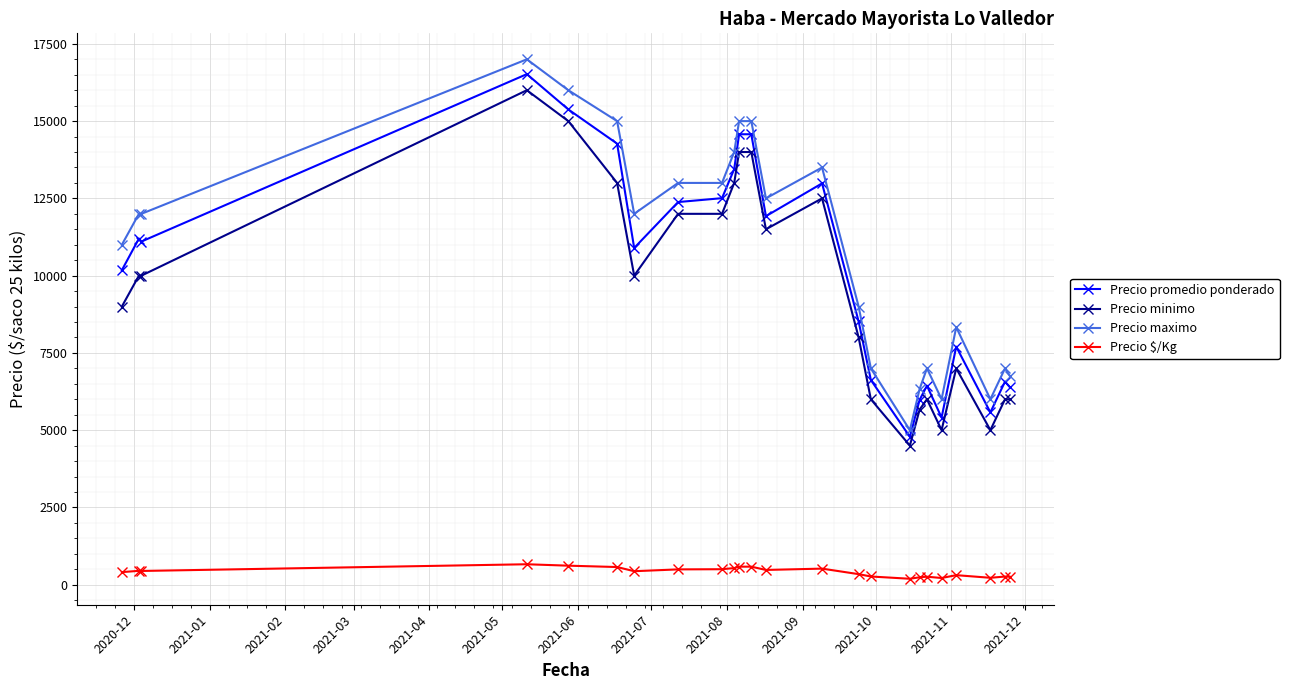

Which series has the largest range (max minus min)?

Precio maximo